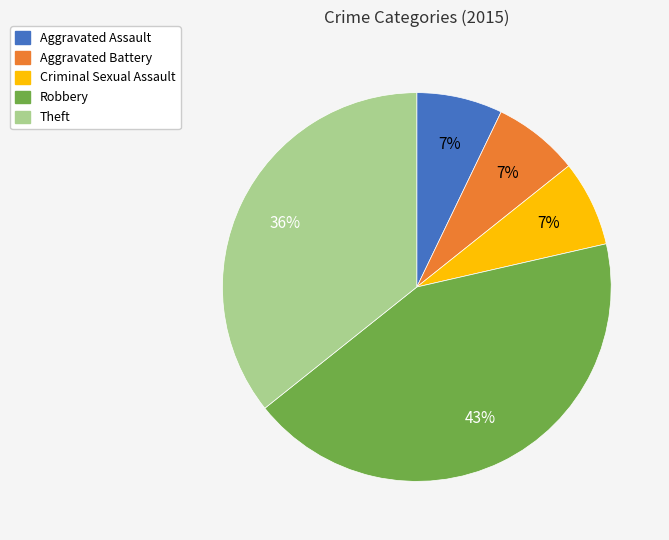

To the nearest percent, what portion does Criminal Sexual Assault represent?

7%